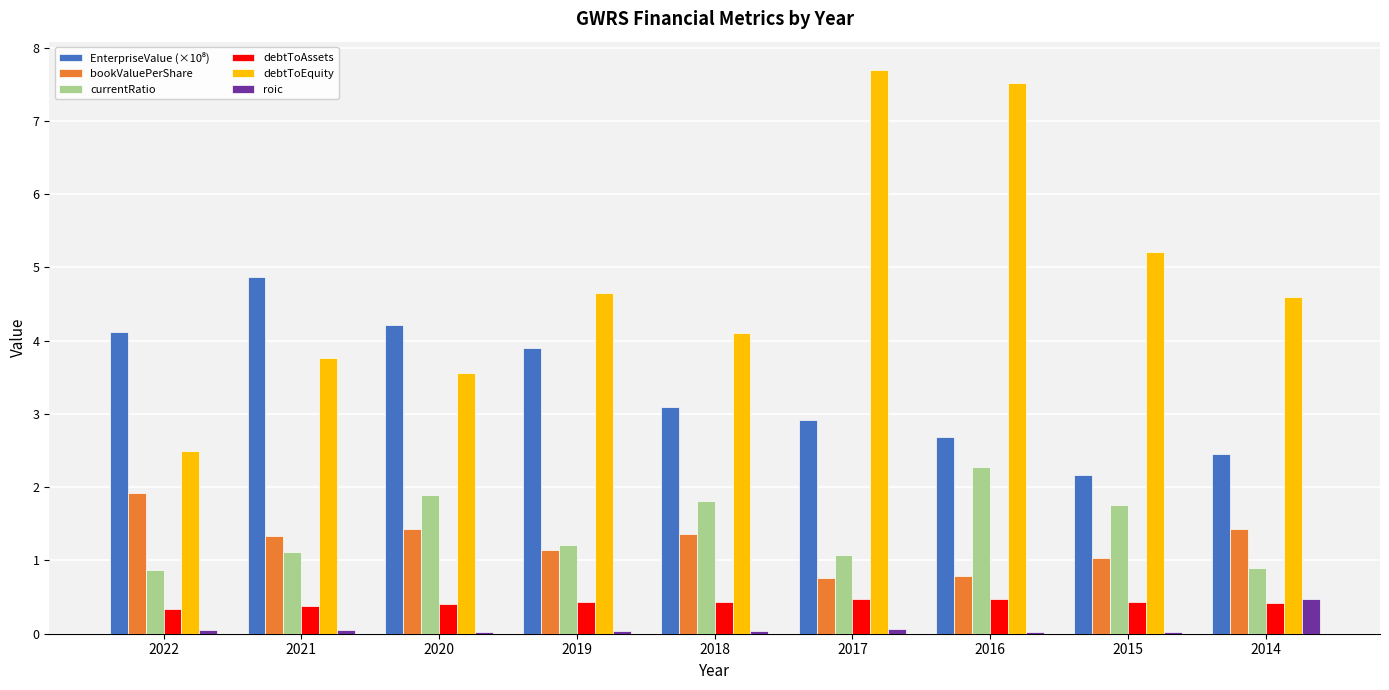

How many bars are there in total?

54